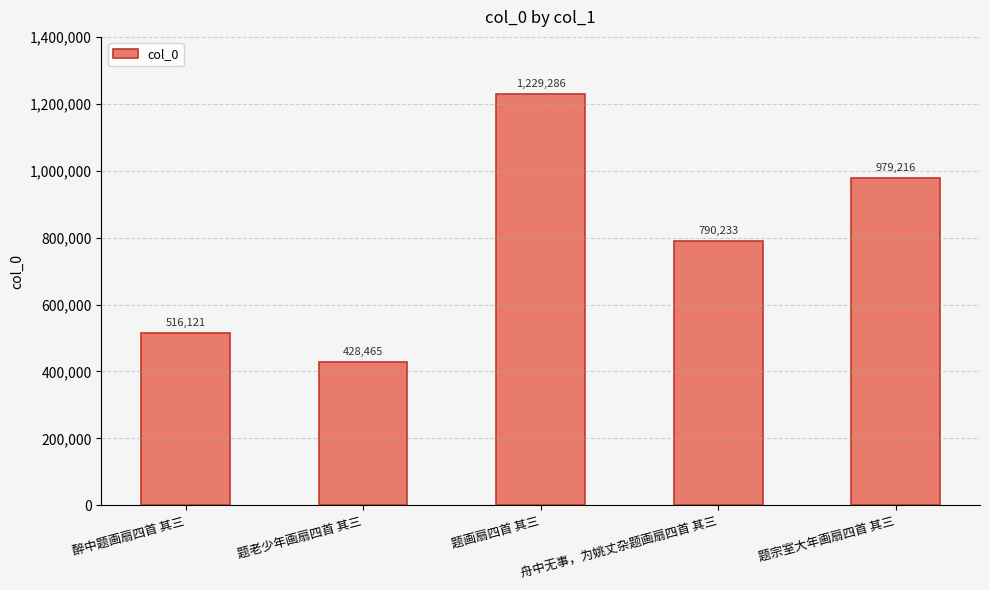

Reading right to left, extract all data points from this chart.

979216	790233	1229286	428465	516121